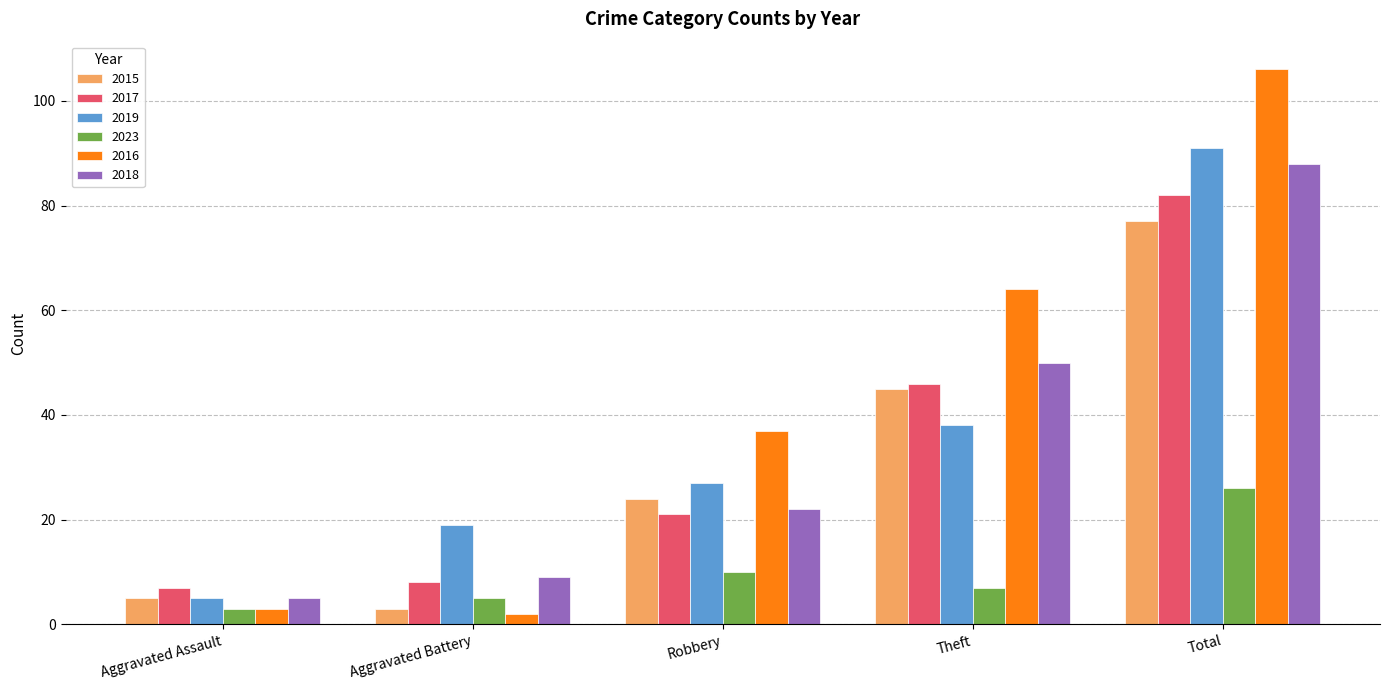

What is the sum of the 2019 values at Aggravated Battery and Aggravated Assault?

24